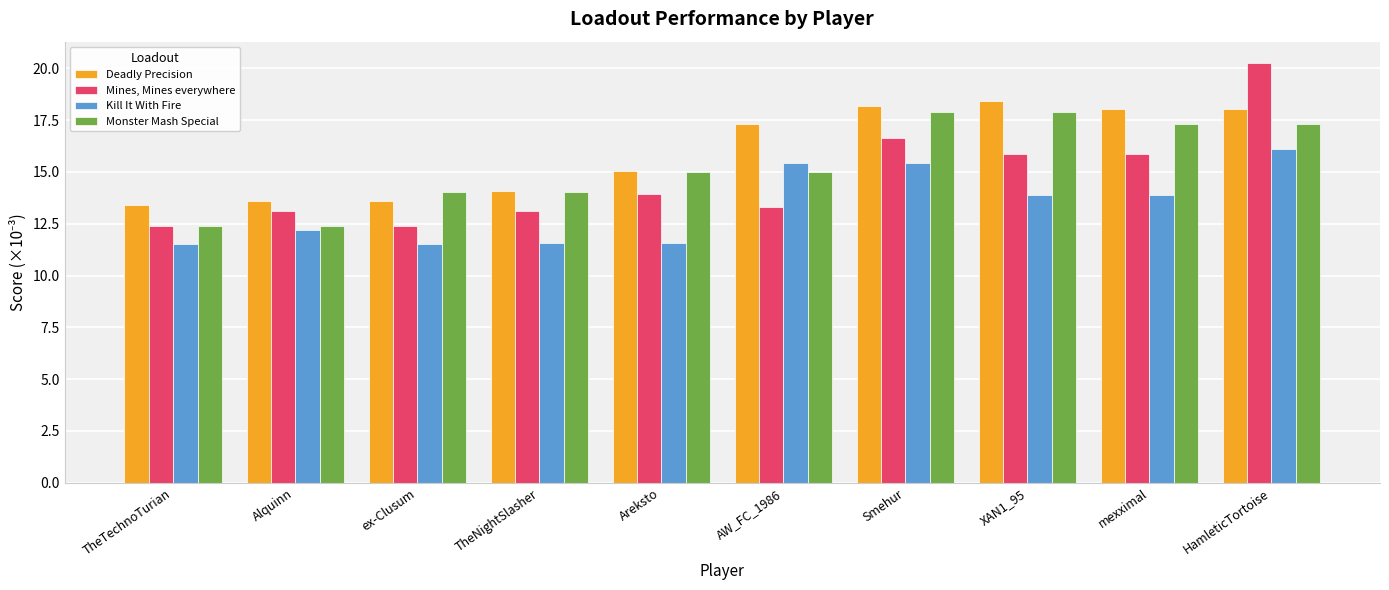

How many categories are shown in the chart?

10